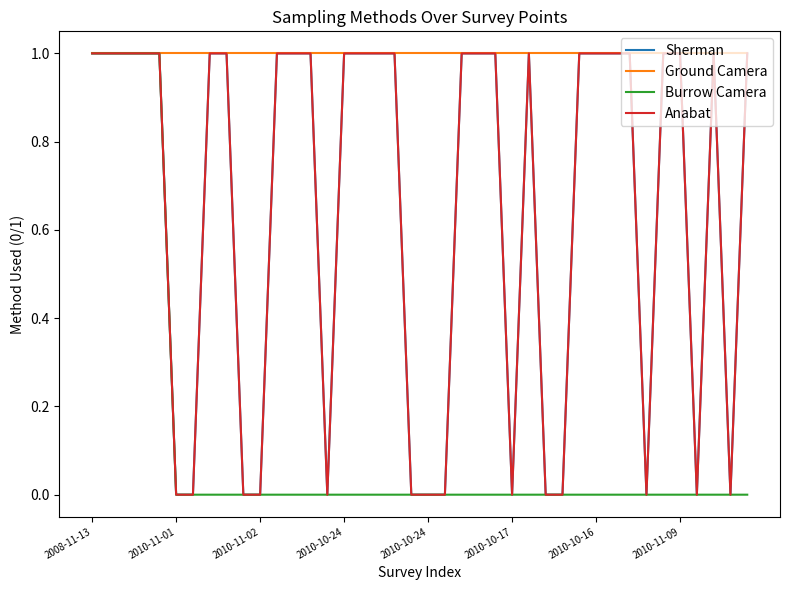

Is this an area chart (filled region under the line)?

No